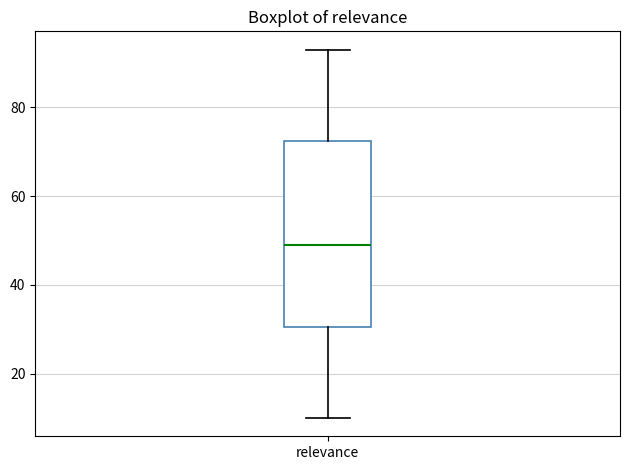

Read this box plot against the y-axis: the position of the median line, the range covered by the box, and the ends of both whiskers. The values are not printed on the chart, so give them approximately, as read against the axis.

median 50, box 30 to 72, whiskers 10 to 94